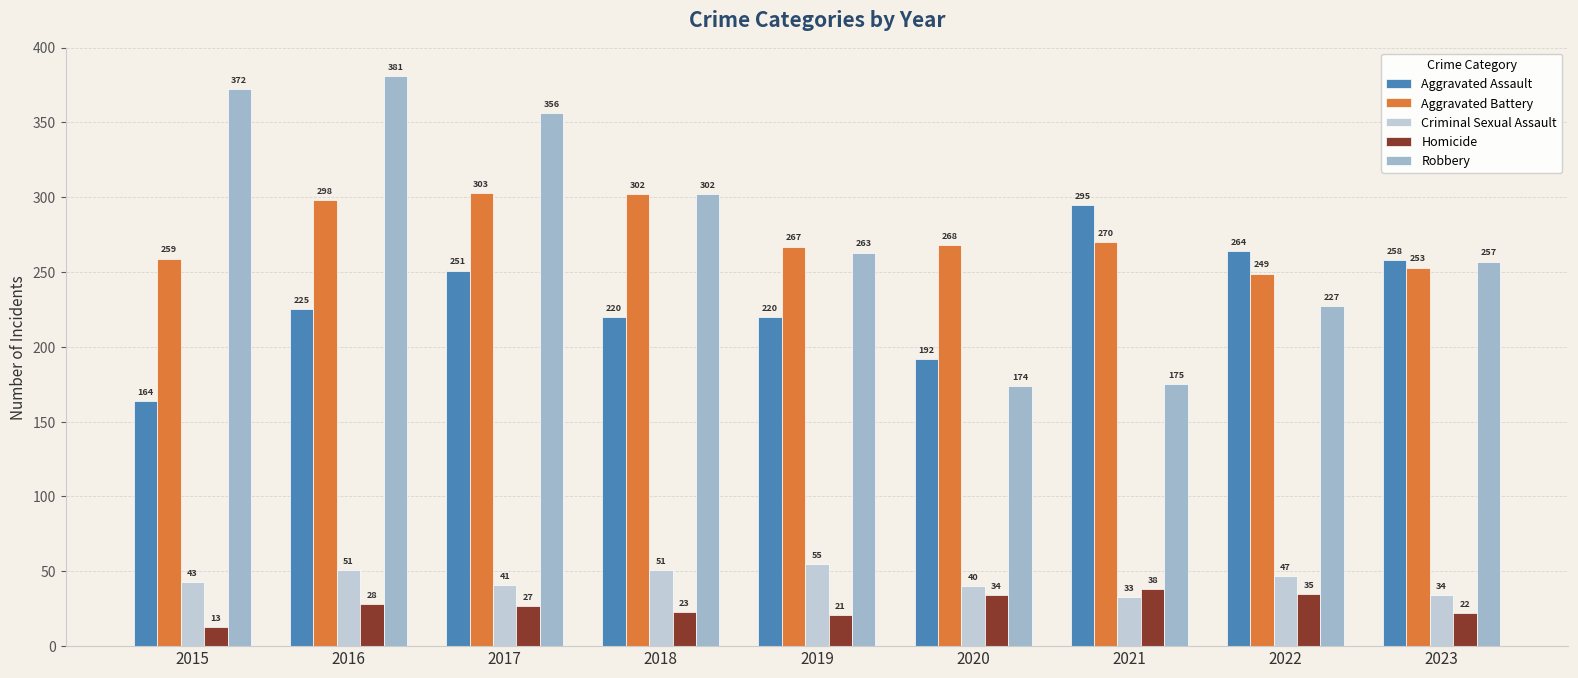

Where does the Robbery series first go above 263?

2015